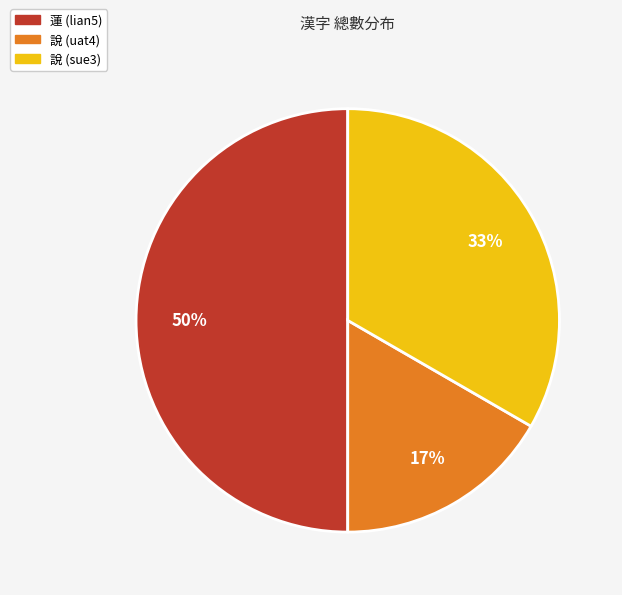

What percentage is the 蓮 (lian5) slice, to the nearest percent?

50%